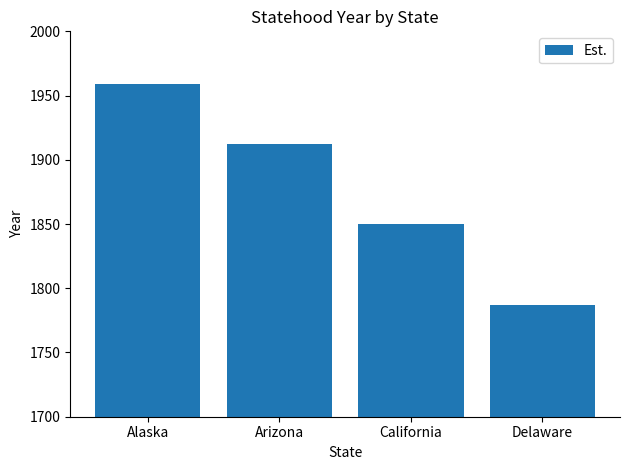

Are the bars horizontal?

No